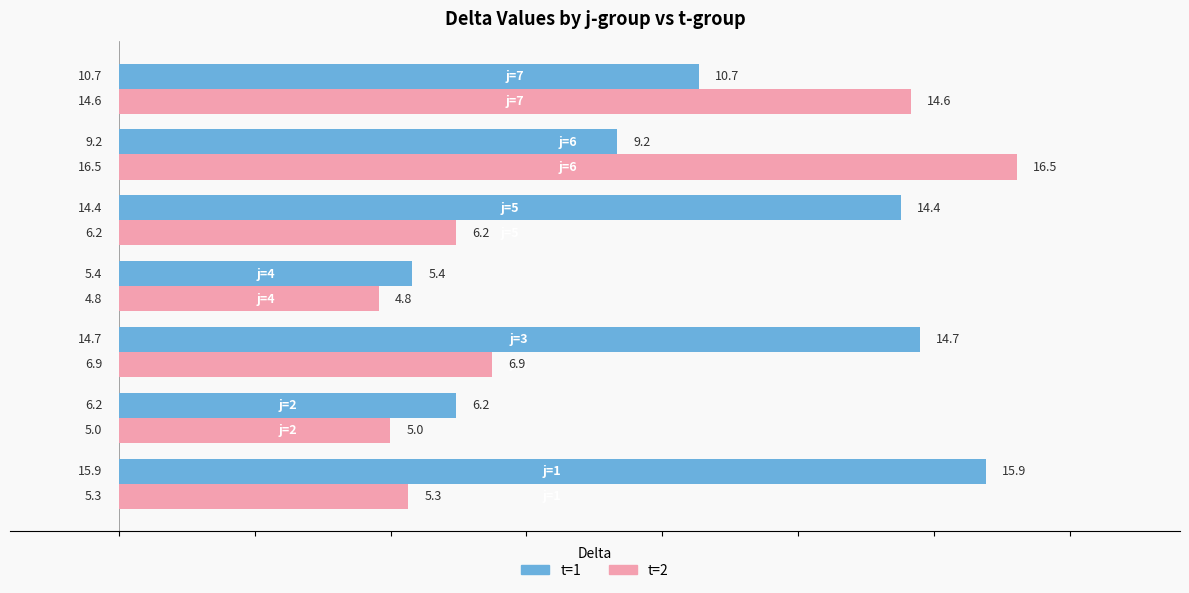

At how many categories does at least one series exceed 9?

5